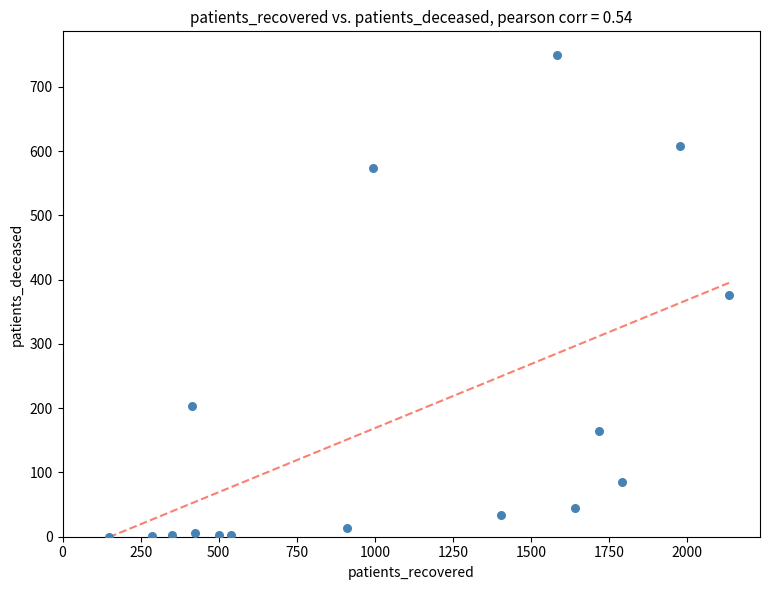

What is the range of Y values (max minus min)?

749